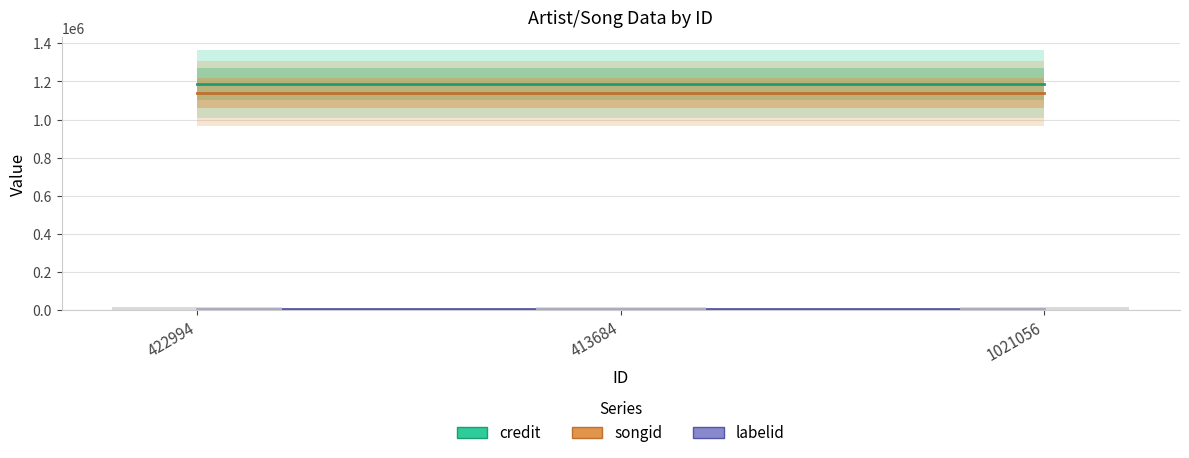

Reading left to right, list all the values displayed in this chart.

credit: 422994=1185494	413684=1185494	1021056=1185494
songid: 422994=1138390	413684=1138390	1021056=1138390
labelid: 422994=3598	413684=3598	1021056=3598